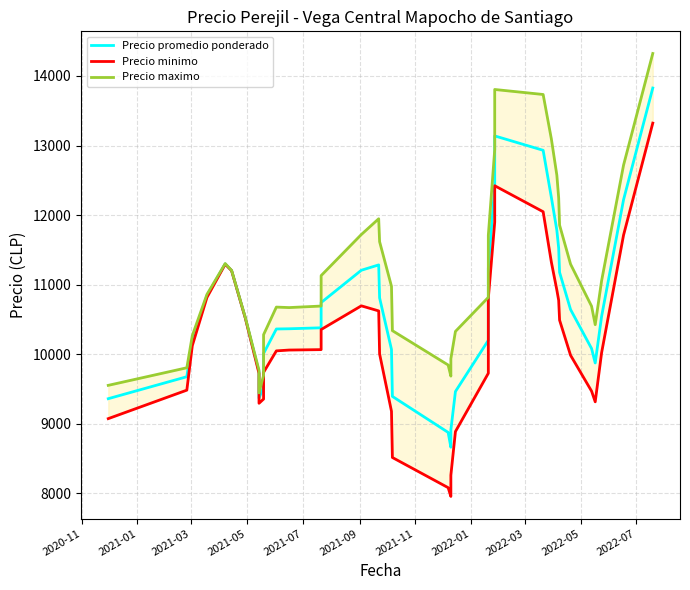

True or false: Precio promedio ponderado and Precio minimo intersect in this chart.

False